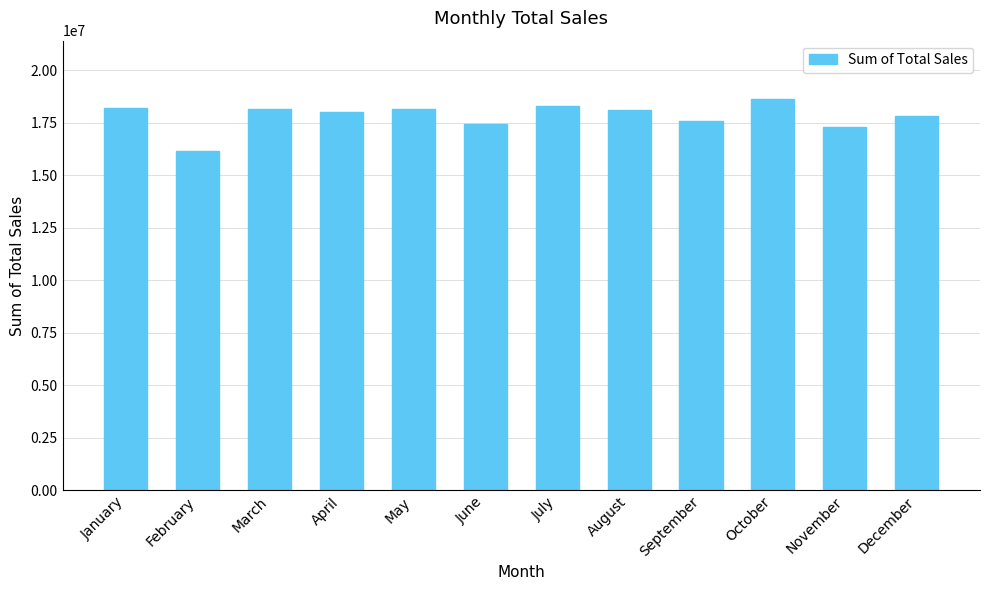

What is the sum of all values?

213817143